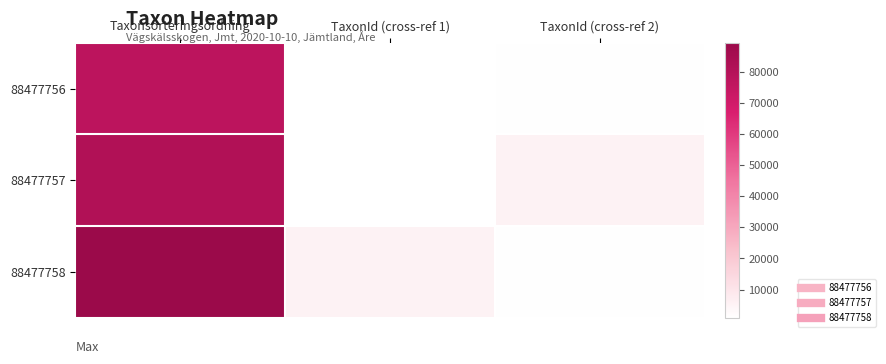

What is the total value across all series at TaxonId (cross-ref 2)?

8056